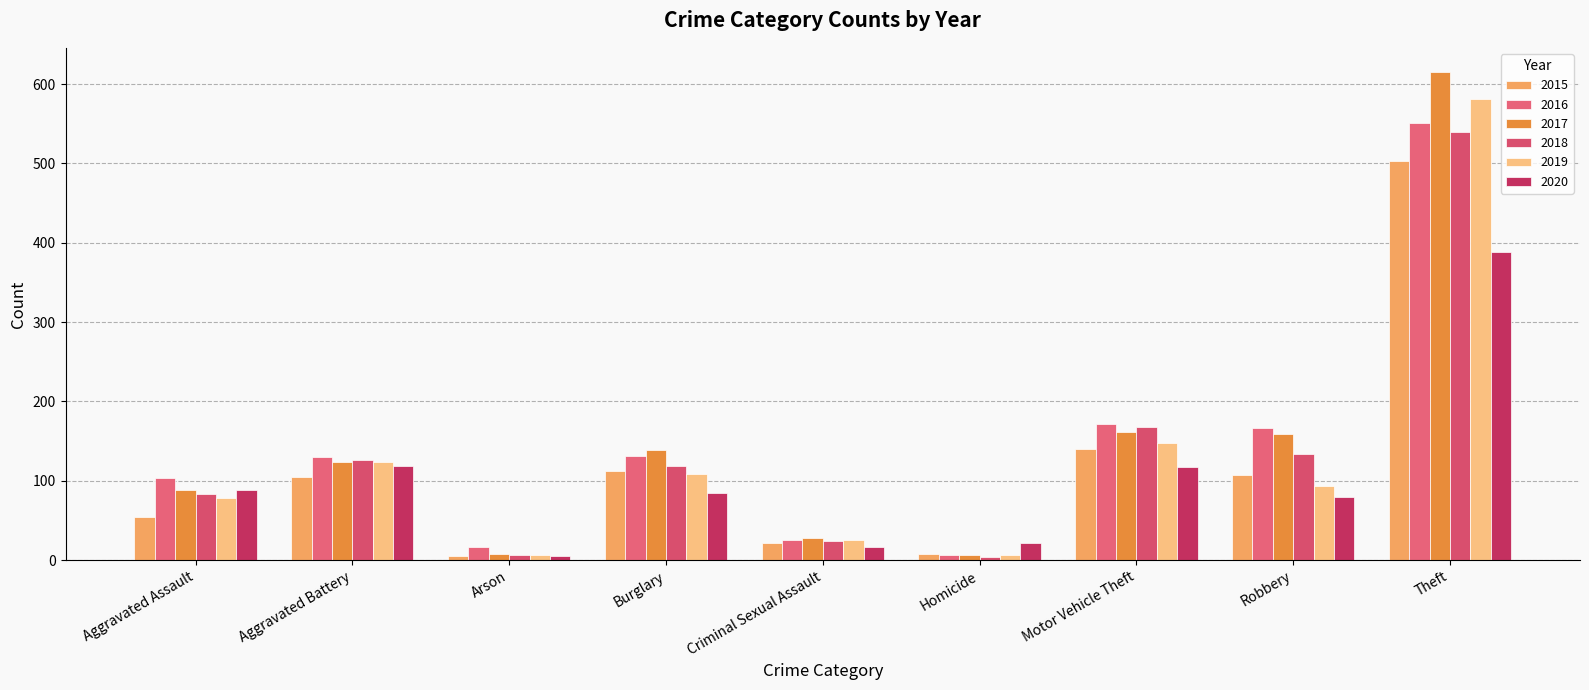

Which series has the largest total across all categories?

2017